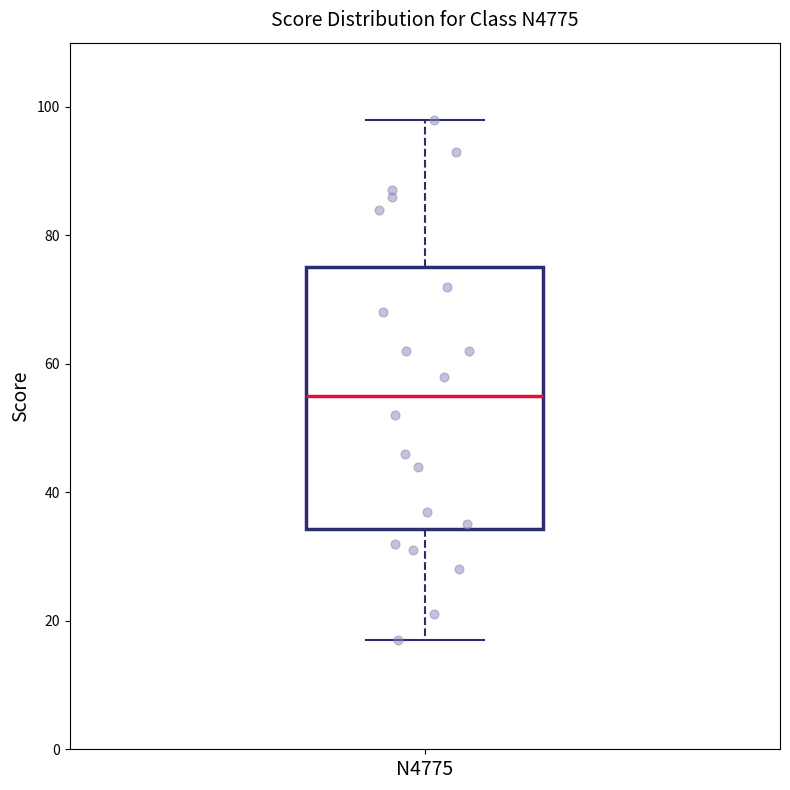

Transcribe this box plot: give where the median line is, the range the box spans, and where the two whiskers end, as read against the y-axis. The values are not printed on the chart, so give them approximately, as read against the axis.

median 56, box 34 to 76, whiskers 18 to 98